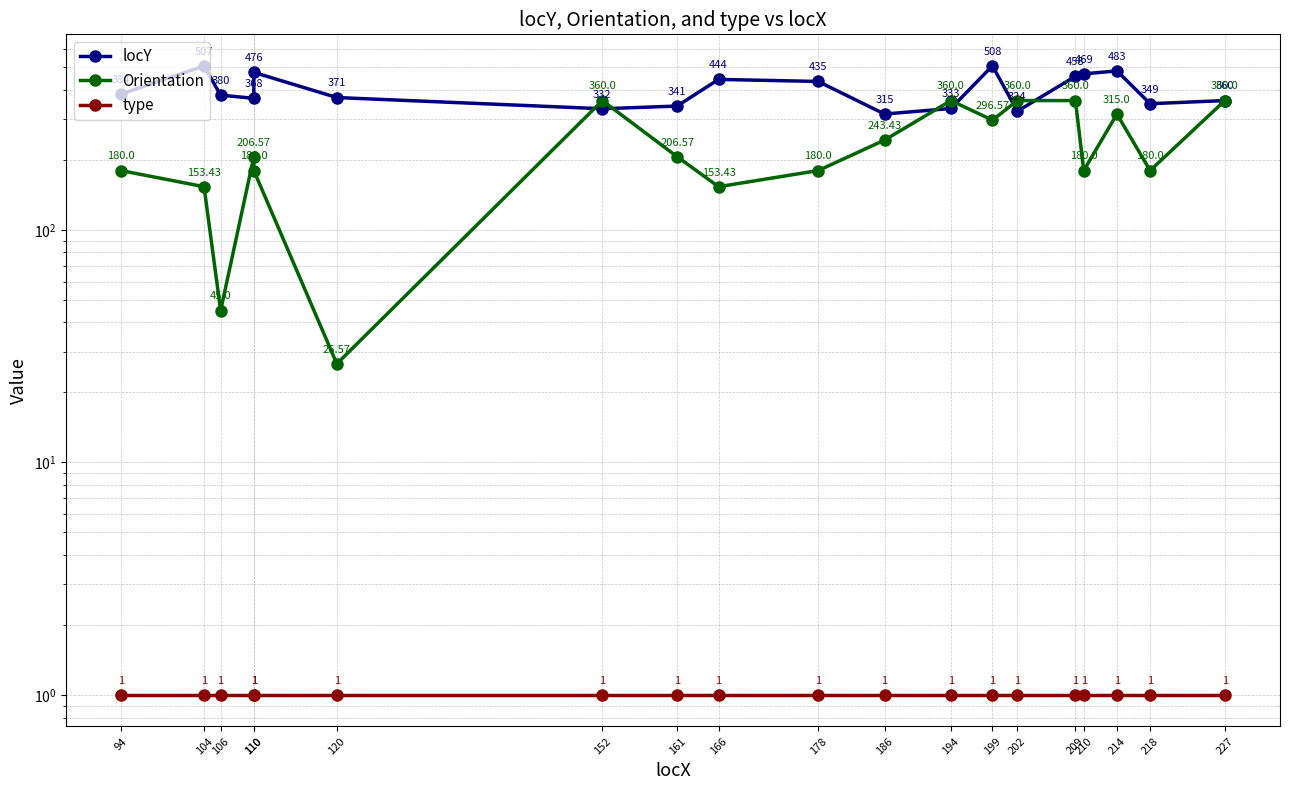

How many times do locY and Orientation cross each other?

6